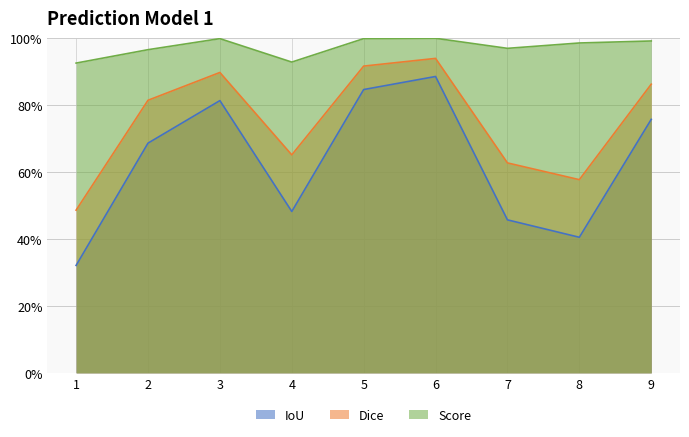

In Score, how many points are higher than both neighbors (excluding endpoints)?

2